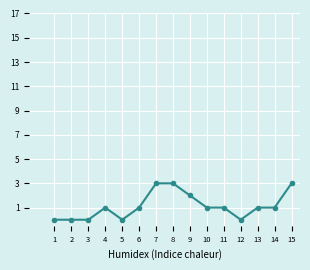

True or false: the data shows 5 at 7.

False